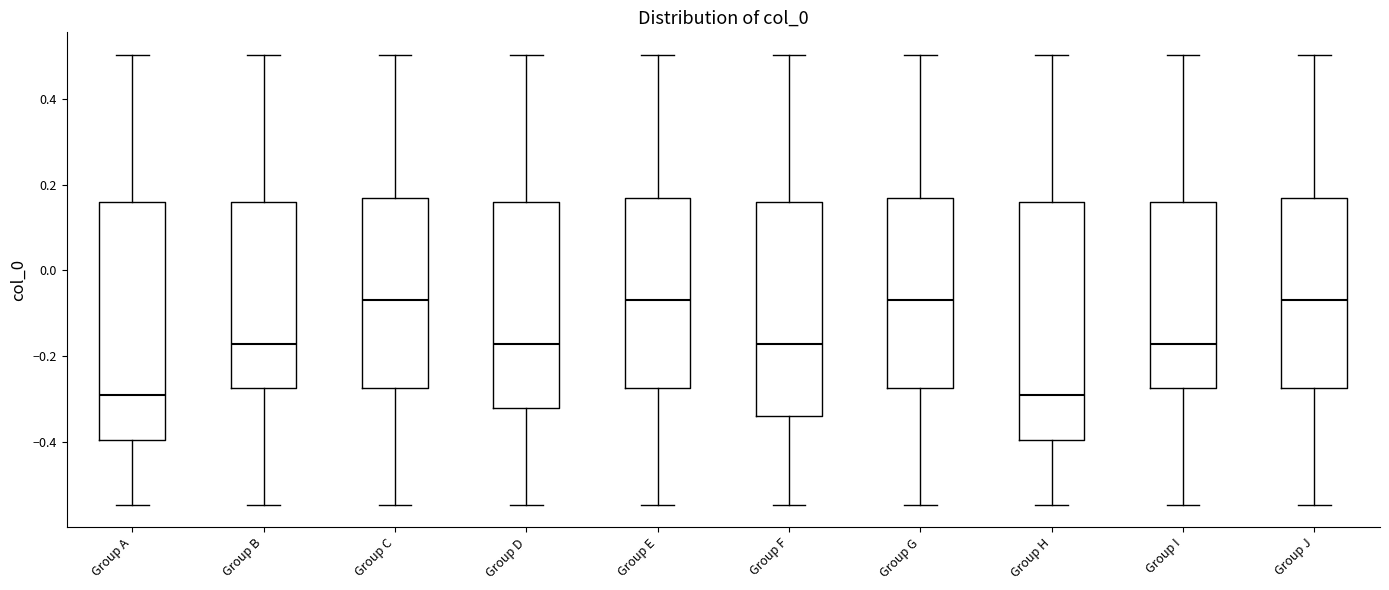

Reading left to right, read every box against the y-axis: the position of its median line, the range the box covers, and the ends of its whiskers. The values are not printed on the chart, so give them approximately, as read against the axis.

Group A: median -0.30, box -0.40 to 0.16, whiskers -0.54 to 0.50
Group B: median -0.18, box -0.28 to 0.16, whiskers -0.54 to 0.50
Group C: median -0.06, box -0.28 to 0.16, whiskers -0.54 to 0.50
Group D: median -0.18, box -0.32 to 0.16, whiskers -0.54 to 0.50
Group E: median -0.06, box -0.28 to 0.16, whiskers -0.54 to 0.50
Group F: median -0.18, box -0.34 to 0.16, whiskers -0.54 to 0.50
Group G: median -0.06, box -0.28 to 0.16, whiskers -0.54 to 0.50
Group H: median -0.30, box -0.40 to 0.16, whiskers -0.54 to 0.50
Group I: median -0.18, box -0.28 to 0.16, whiskers -0.54 to 0.50
Group J: median -0.06, box -0.28 to 0.16, whiskers -0.54 to 0.50